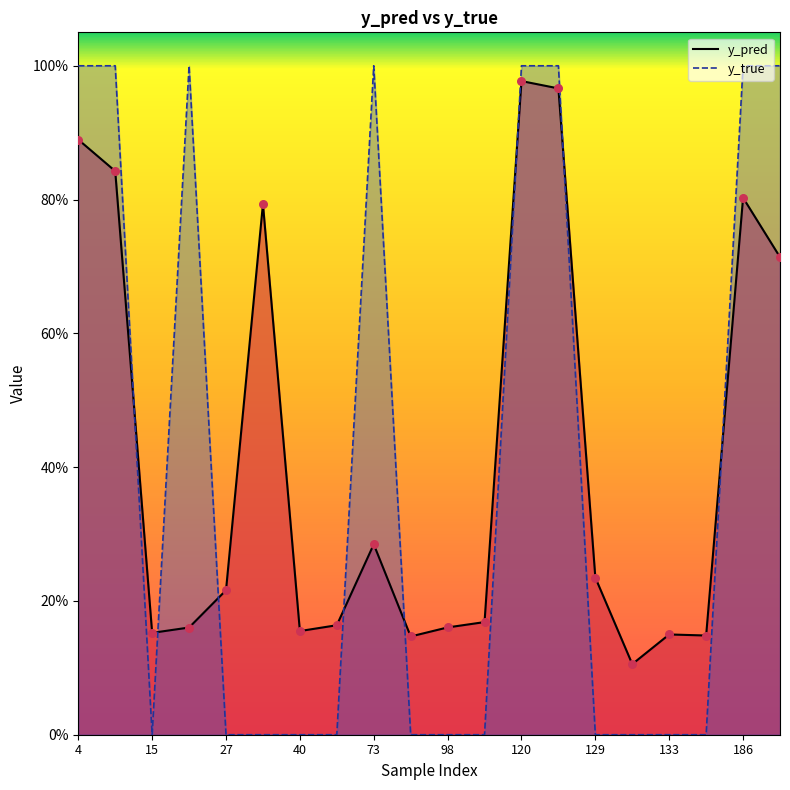

Which series contains the lowest Y value?

y_true